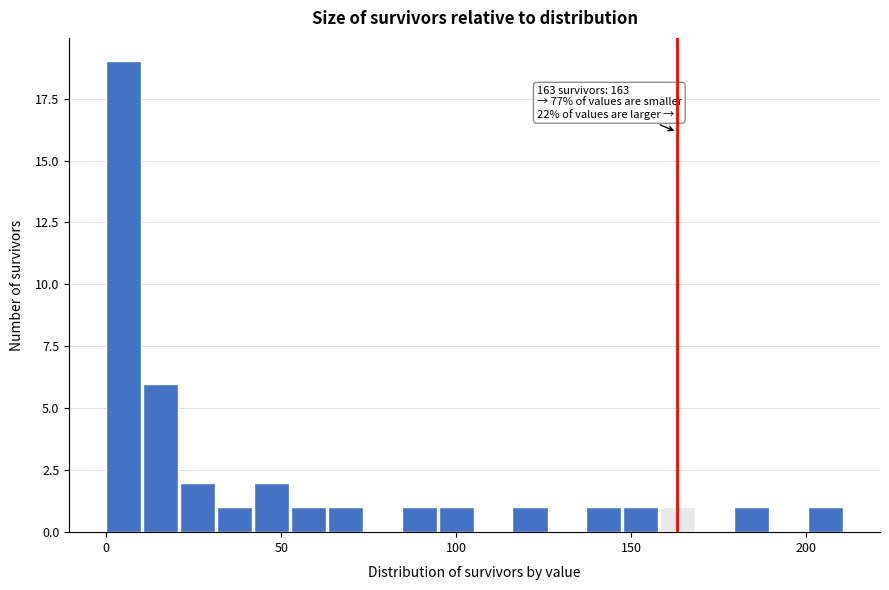

Read against the x-axis, roughly where is the centre of the tallest bar?

5